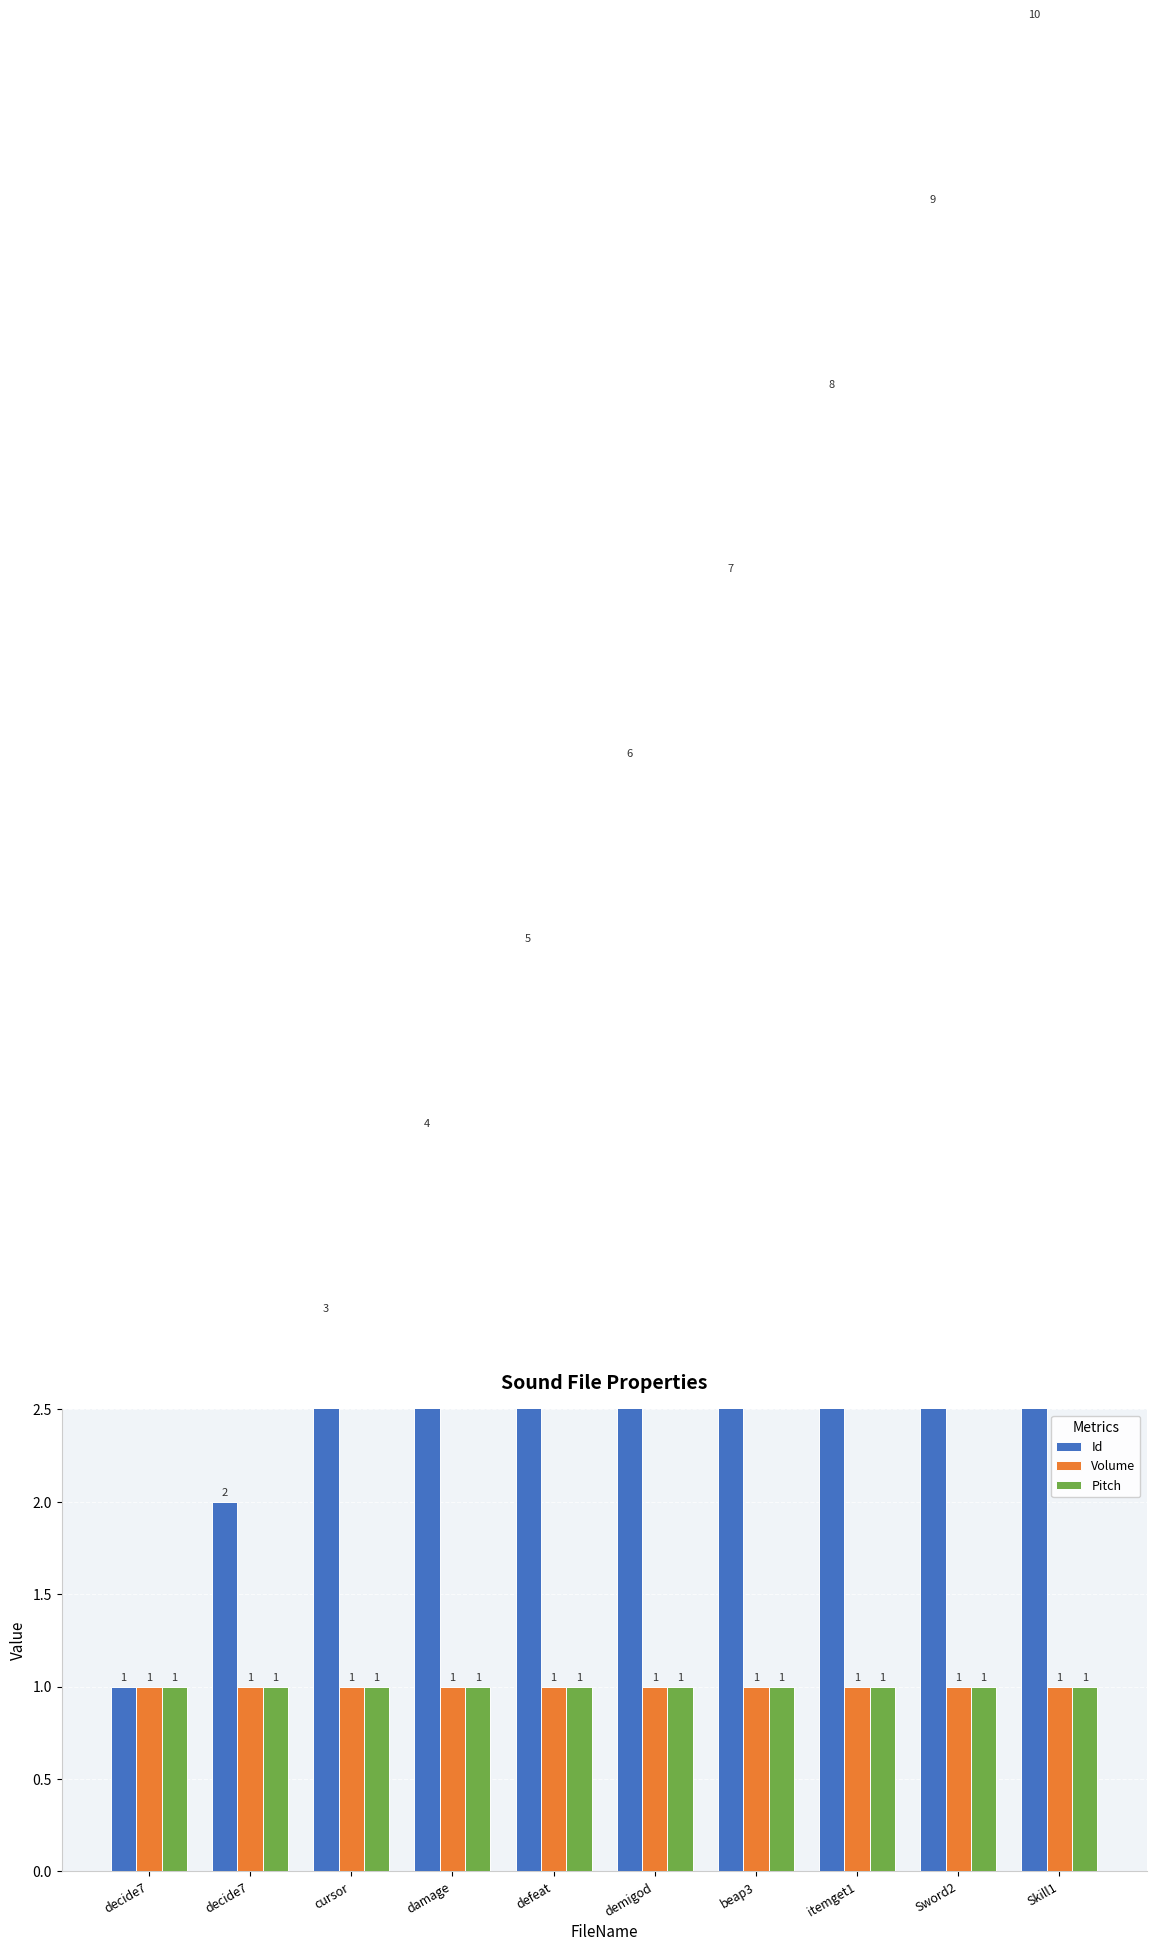

How many groups of bars are there?

10